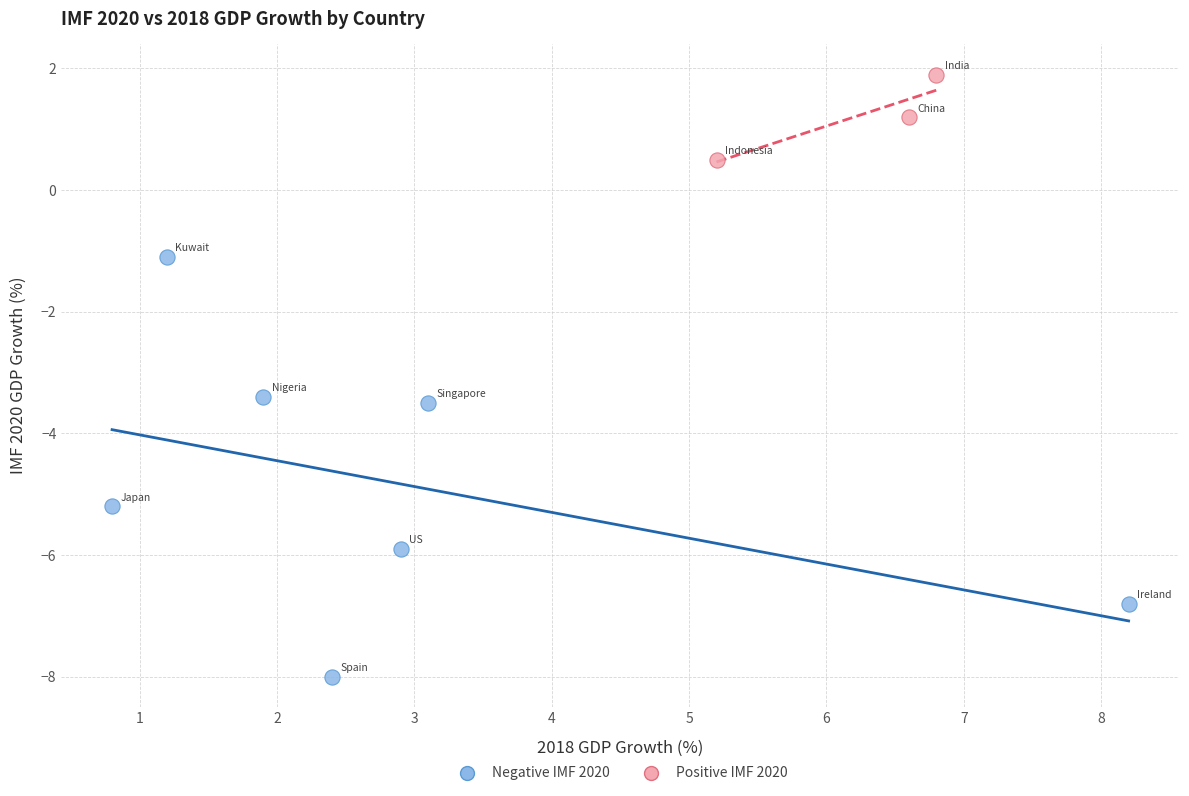

Which series reaches the maximum Y coordinate?

Positive IMF 2020